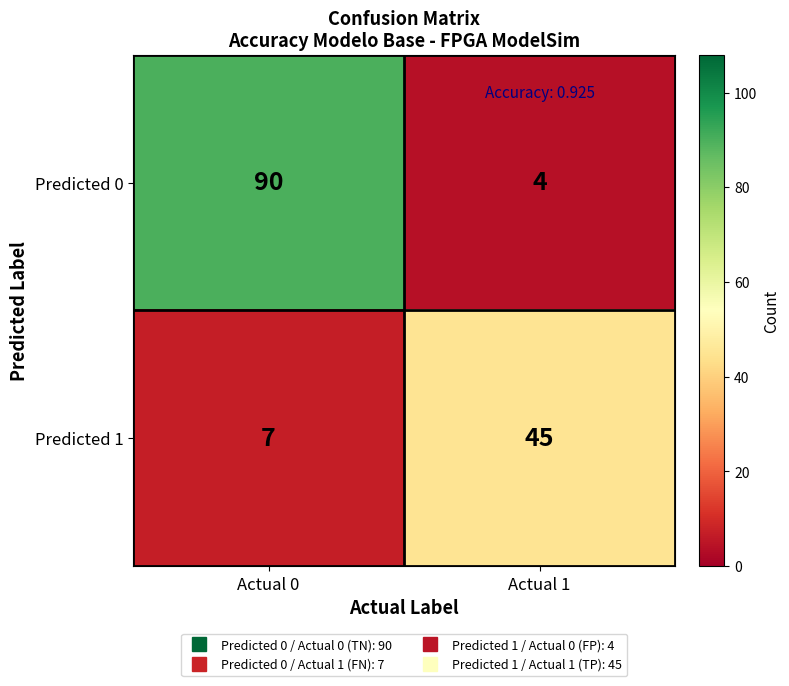

Which series has the widest spread of values?

Predicted 0